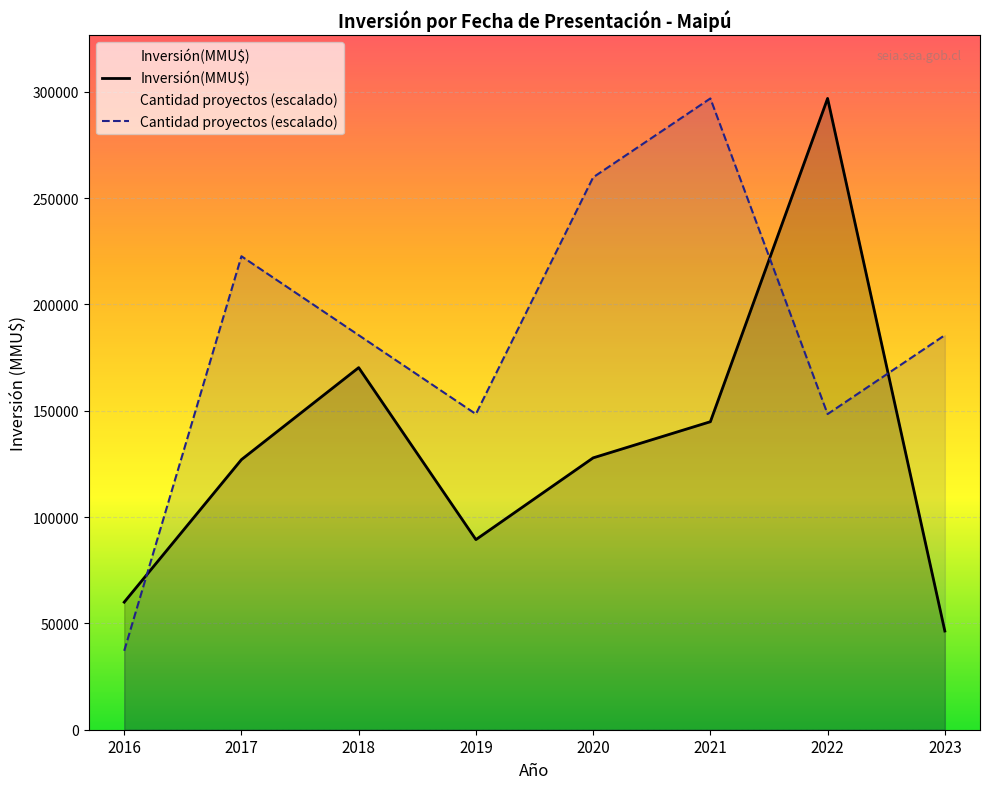

What are all the series names shown in the legend?

Inversión(MMU$), Cantidad proyectos (escalado)